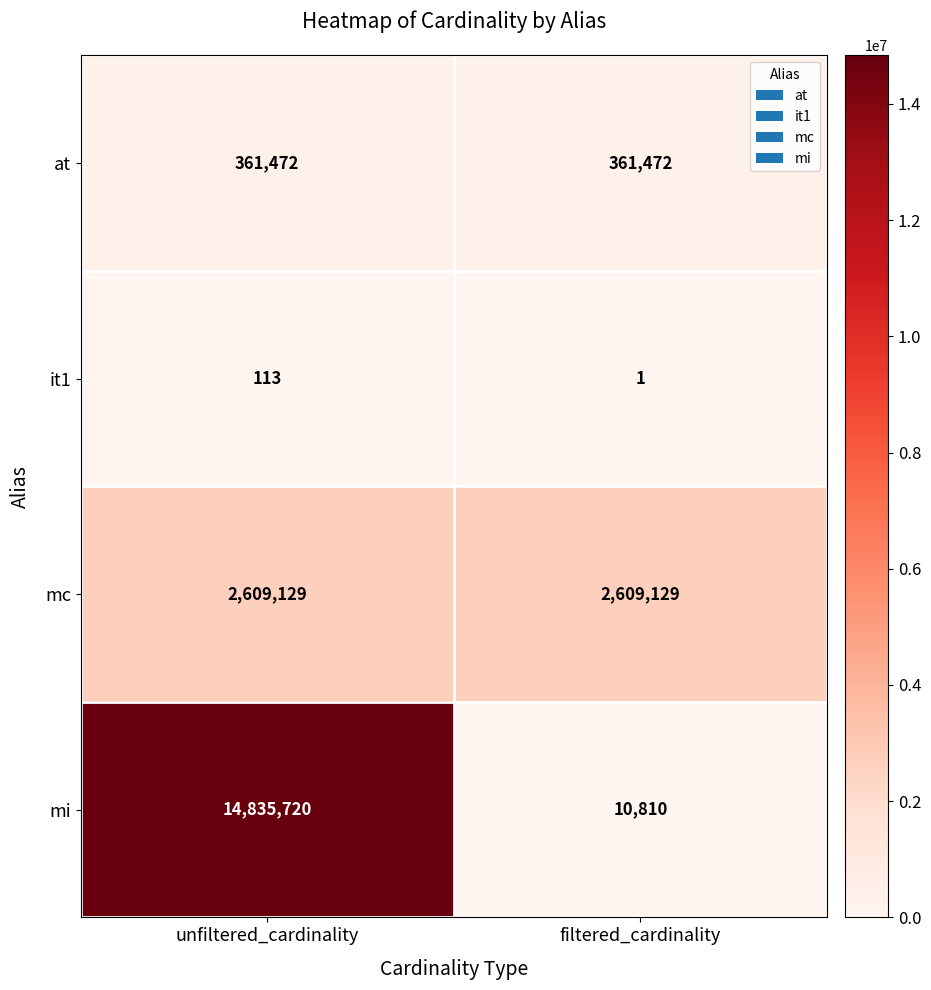

What is the smallest value displayed?

1